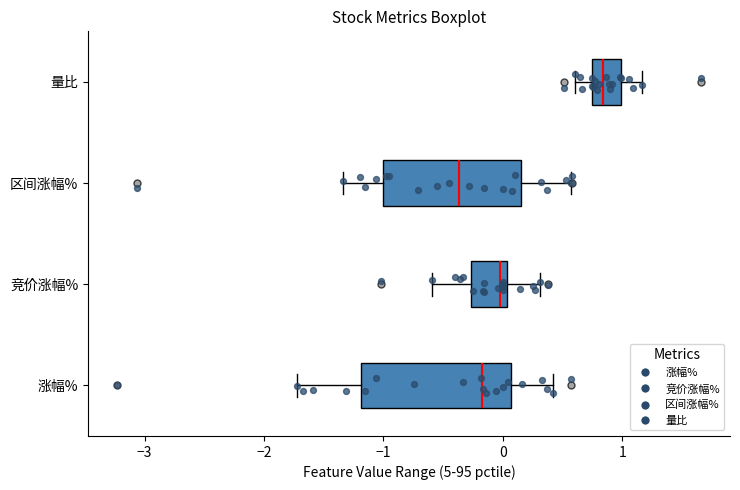

Where is the right edge of the box for 涨幅% on the x-axis? The values are not printed on the chart, so give them approximately, as read against the axis.

0.1